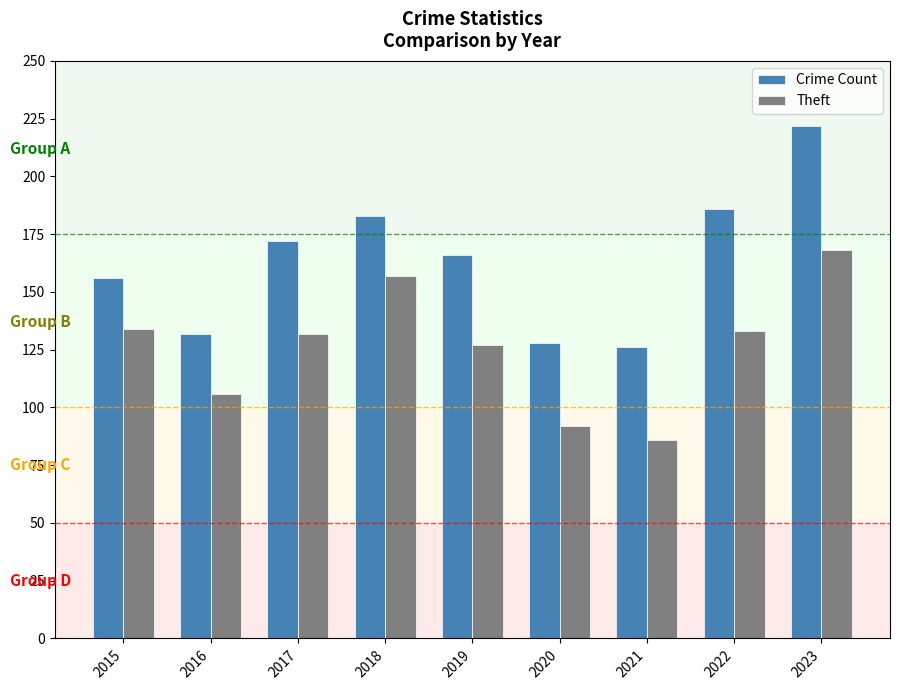

What is the lowest value of the Crime Count series?

126